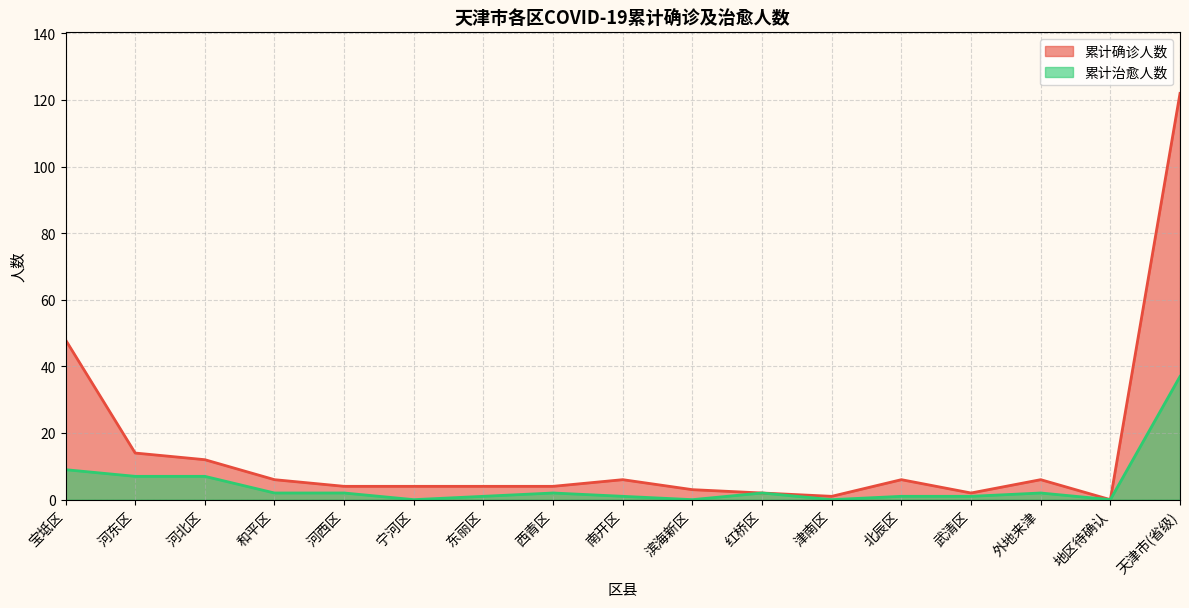

How many lines are shown in the chart?

2